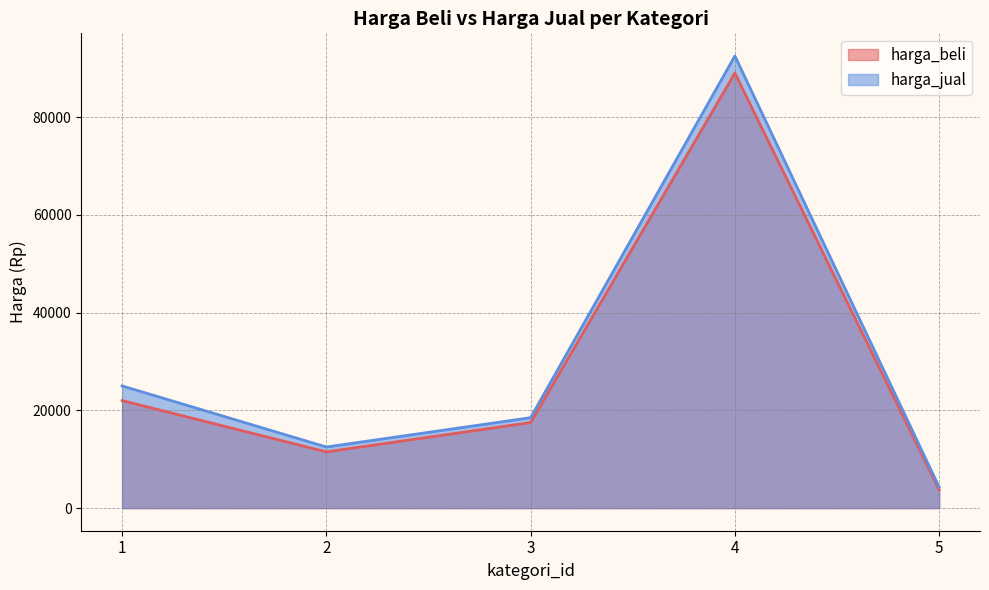

Where is harga_jual nearest to the value 48400?

1